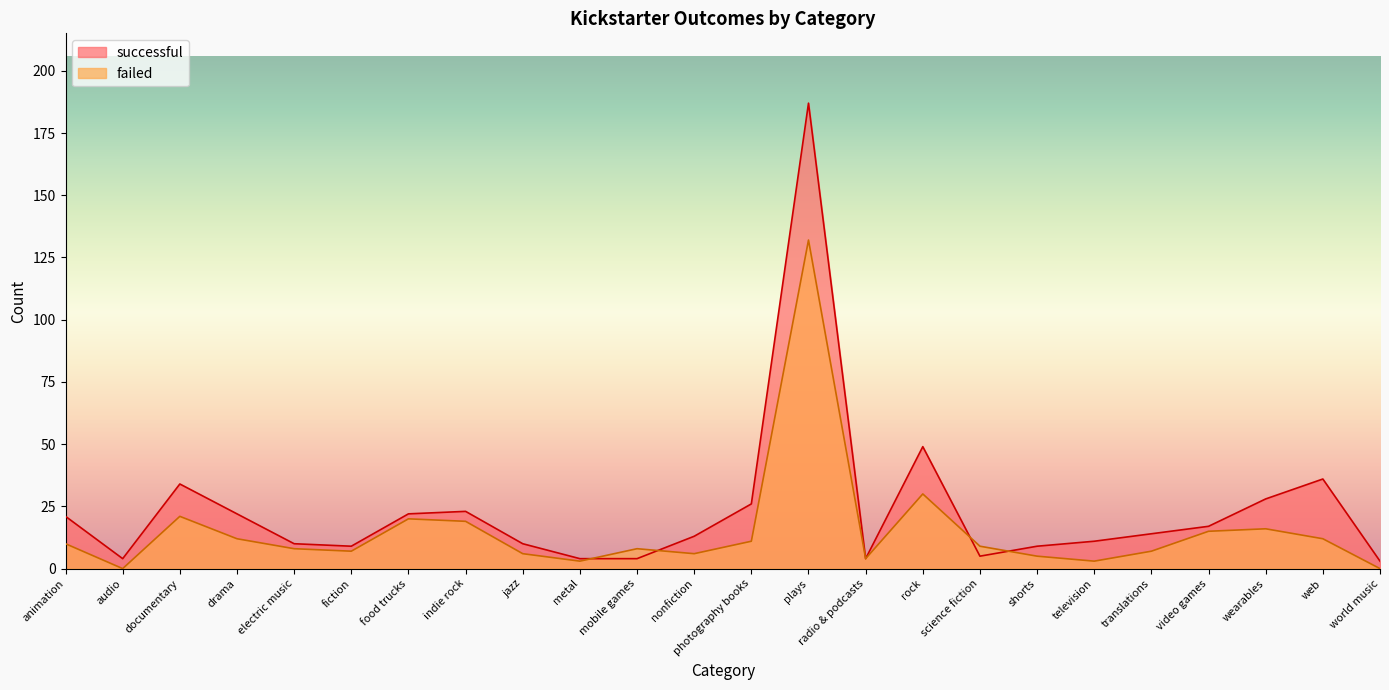

Where is failed nearest to the value 66?

rock